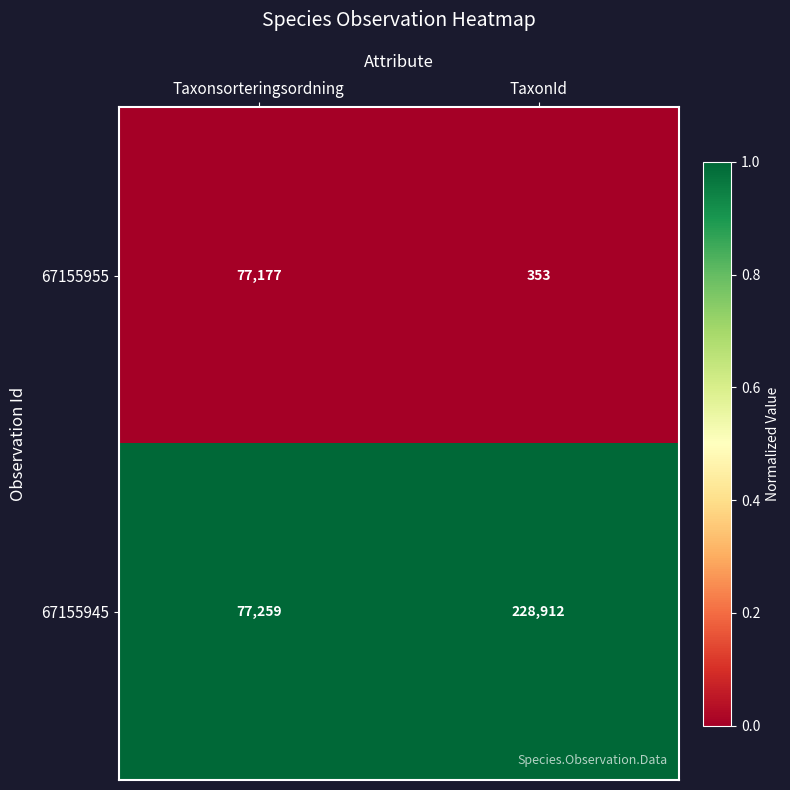

At TaxonId, list the series in order from largest to smallest.

67155945, 67155955